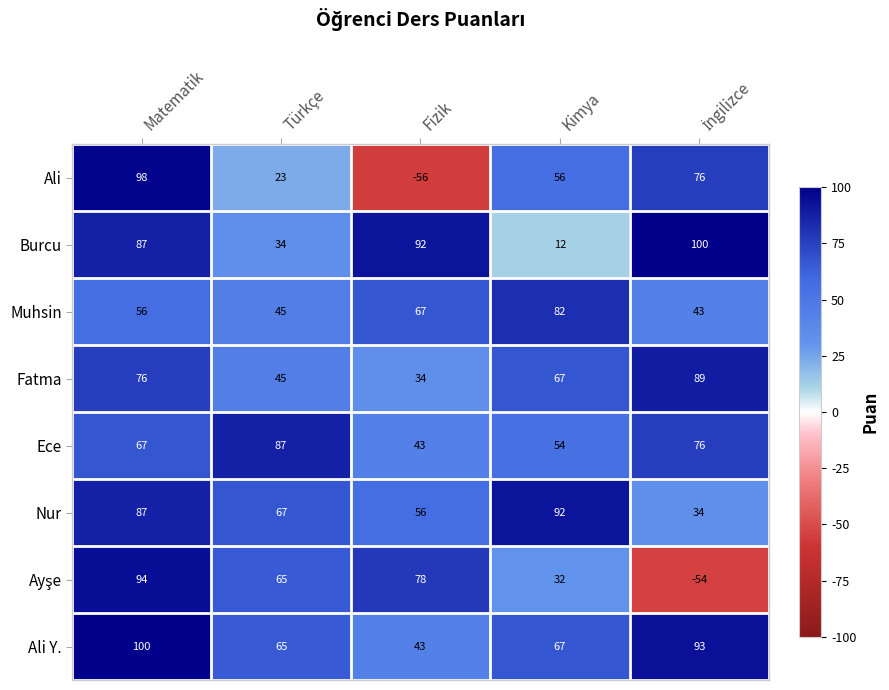

What is the difference between the maximum and second lowest values in the Ece series?

33